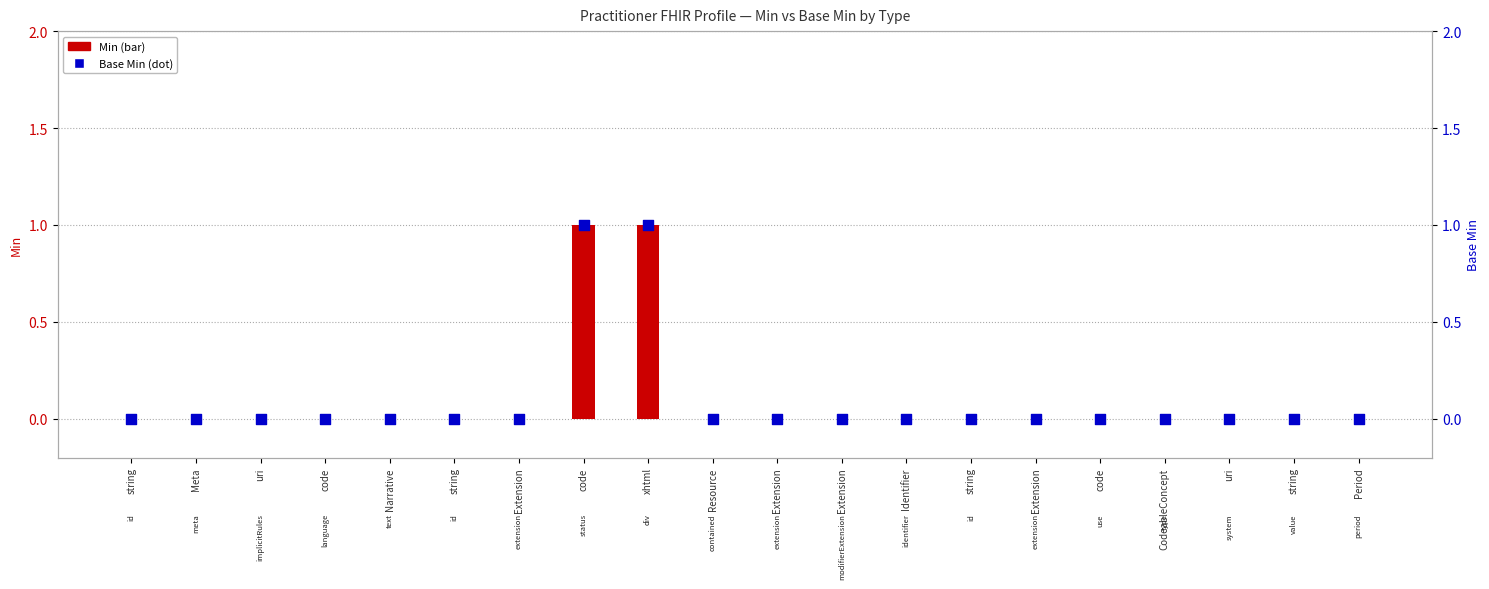

Which series contains the lowest Y value?

Min